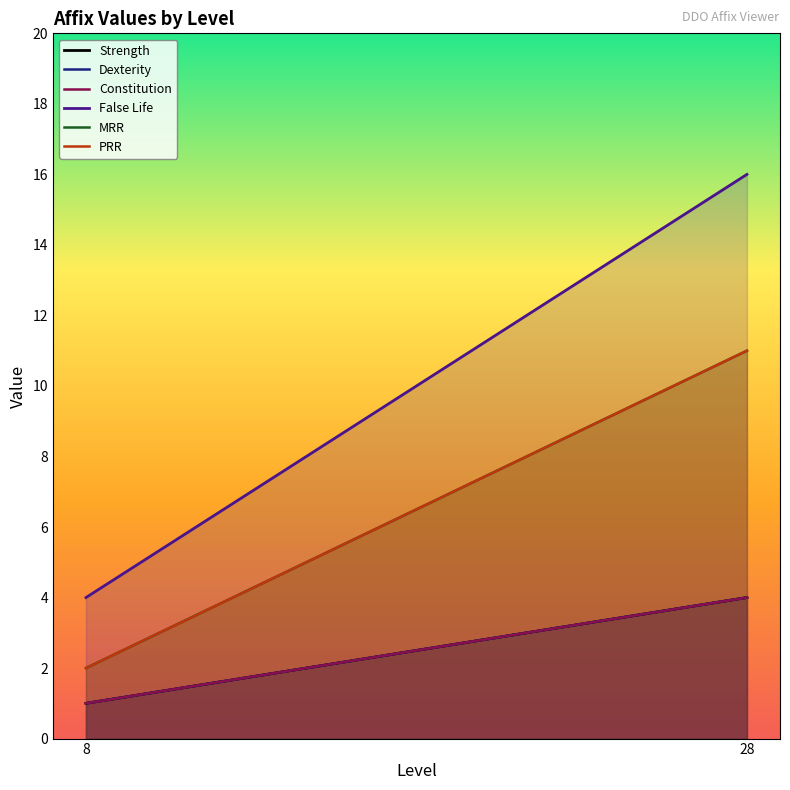

At how many categories does at least one series exceed 13?

1